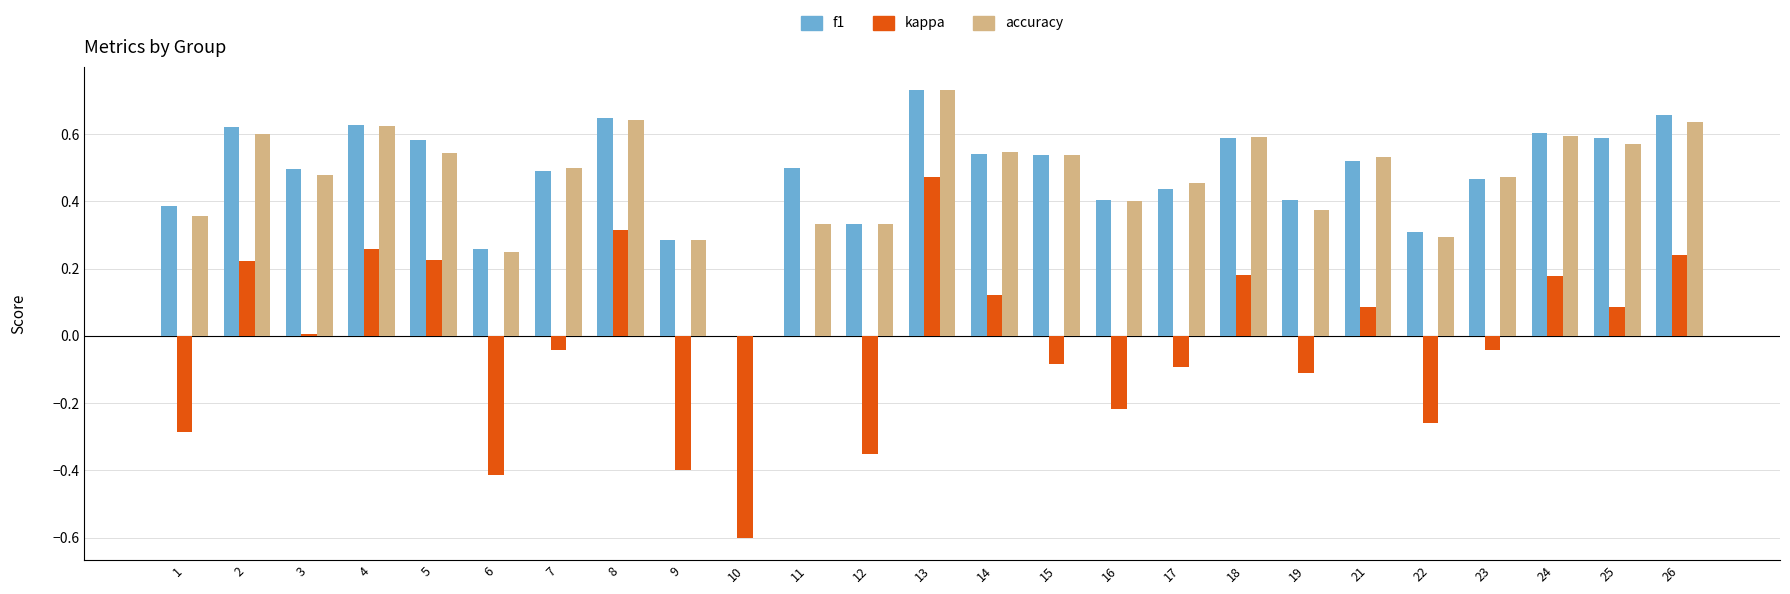

How many positive values does the accuracy series have?

24